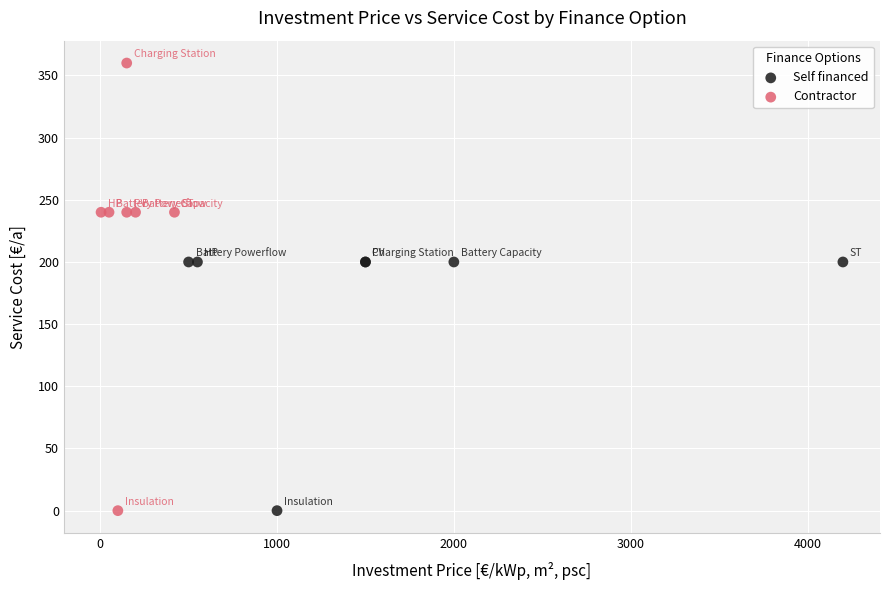

Which series reaches the maximum Y coordinate?

Contractor